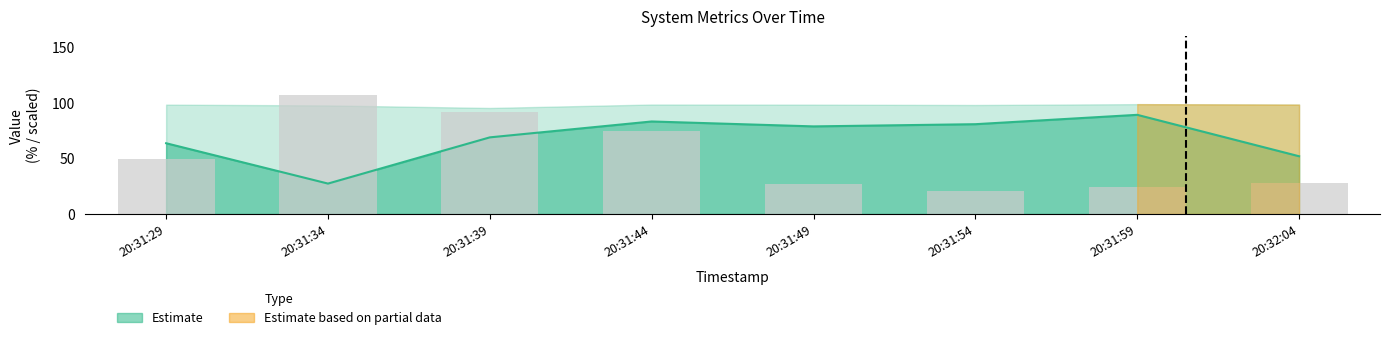

What is the sum of the %user values at 20:31:39 and 20:31:44?

152.5